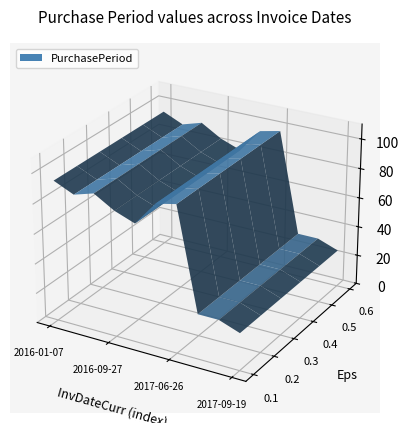

Reading left to right, list all the values displayed in this chart.

2016-01-07=94	2016-04-04=88	2016-07-05=92	2016-09-27=84	2016-12-15=79	2017-03-20=95	2017-06-26=98	2017-07-26=30	2017-08-25=30	2017-09-19=25